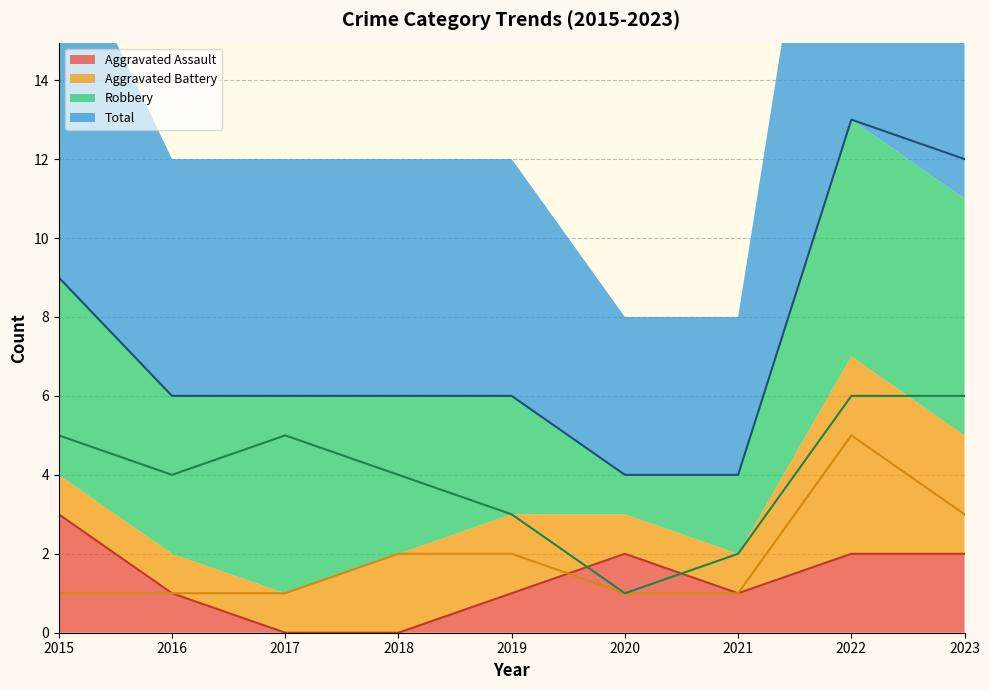

Which series has the largest range (max minus min)?

Total